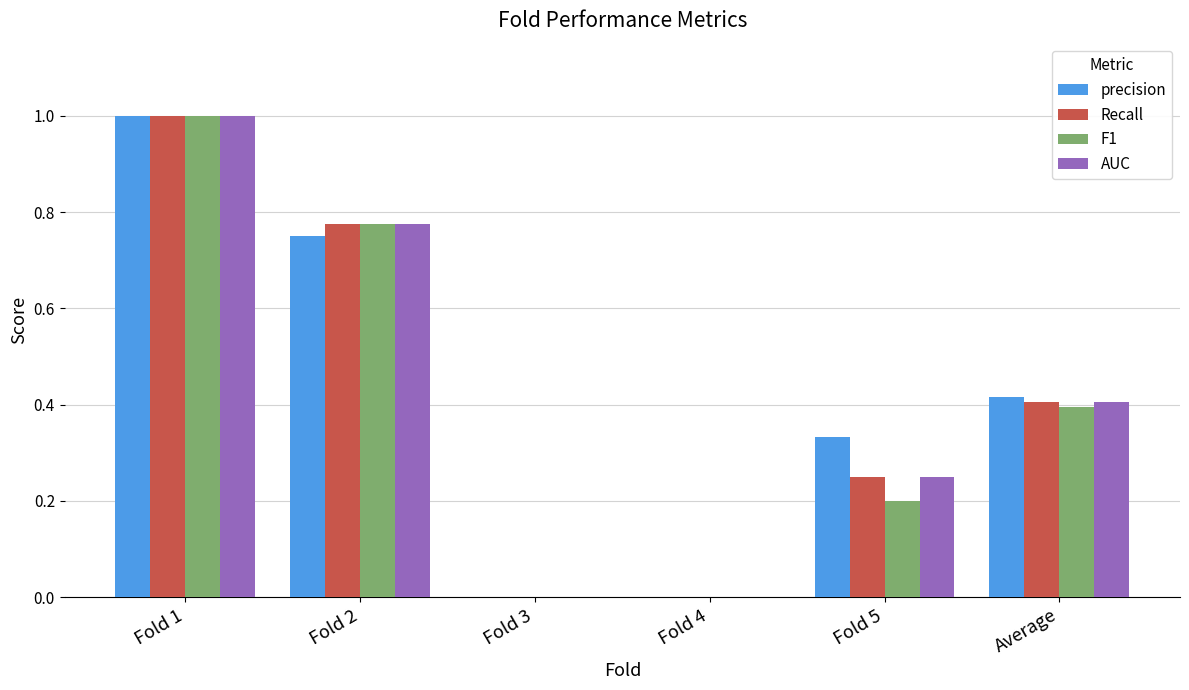

What is the maximum value shown in the chart?

1.0